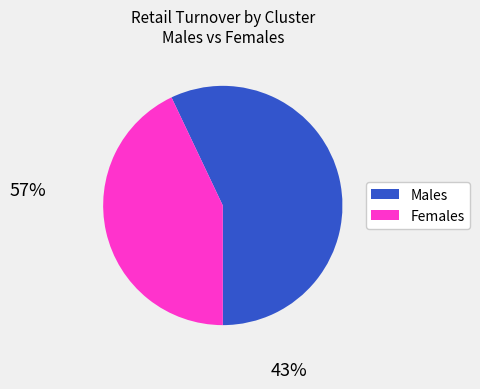

Is there any slice that represents more than half of the pie?

Yes